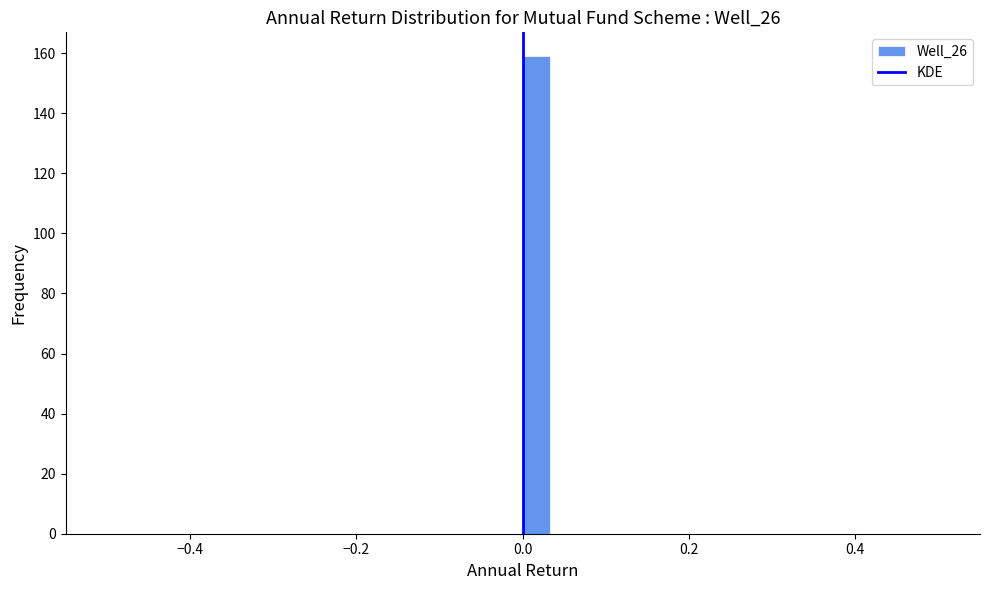

Read against the x-axis, roughly where is the centre of the tallest bar?

0.02